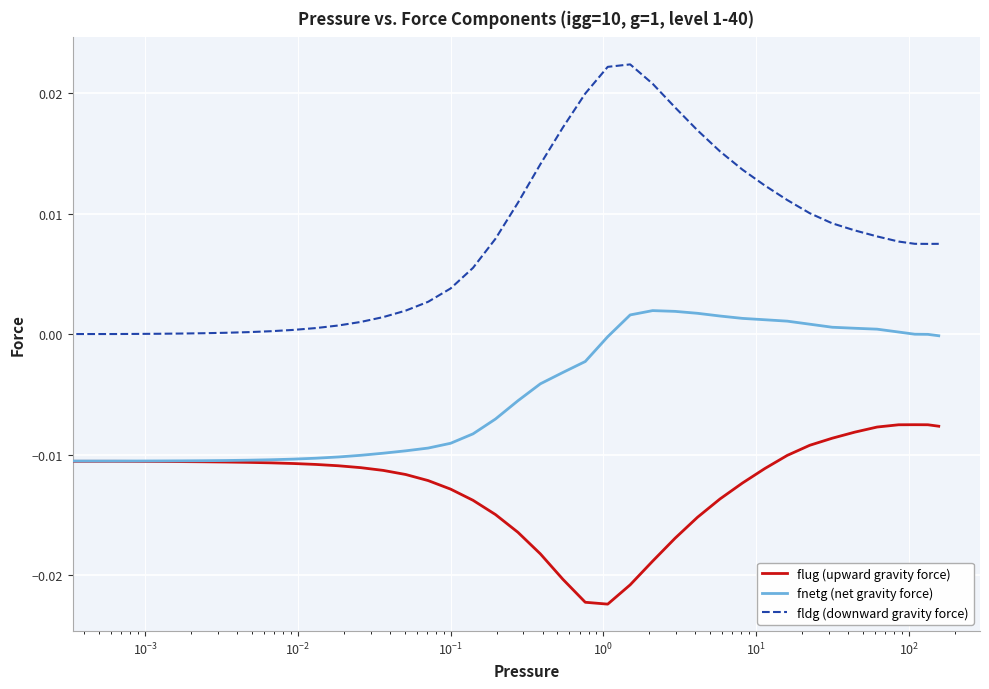

Which series has the largest total across all categories?

fldg (downward gravity force)